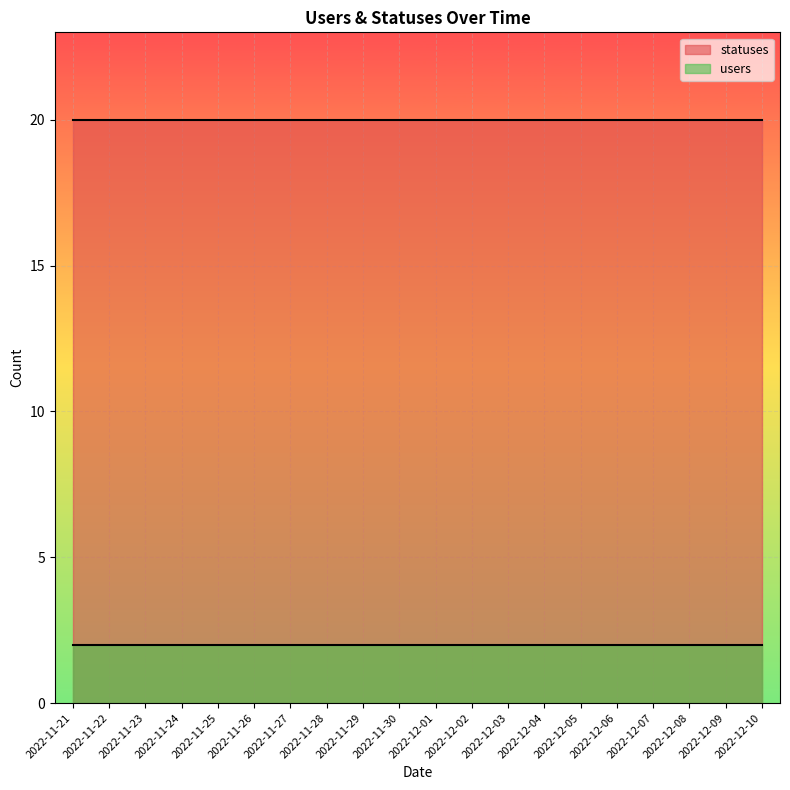

Which series has the largest range (max minus min)?

users